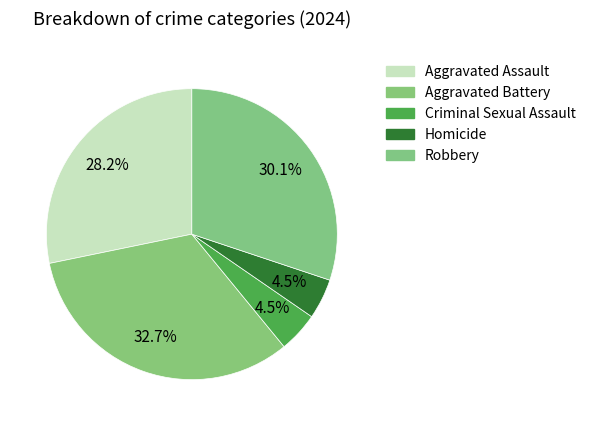

Is Criminal Sexual Assault the majority of the pie?

No